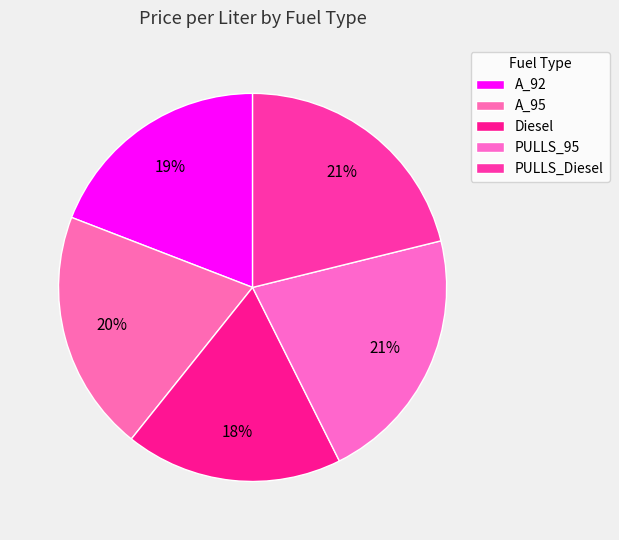

Between PULLS_Diesel and A_95, which is larger?

PULLS_Diesel